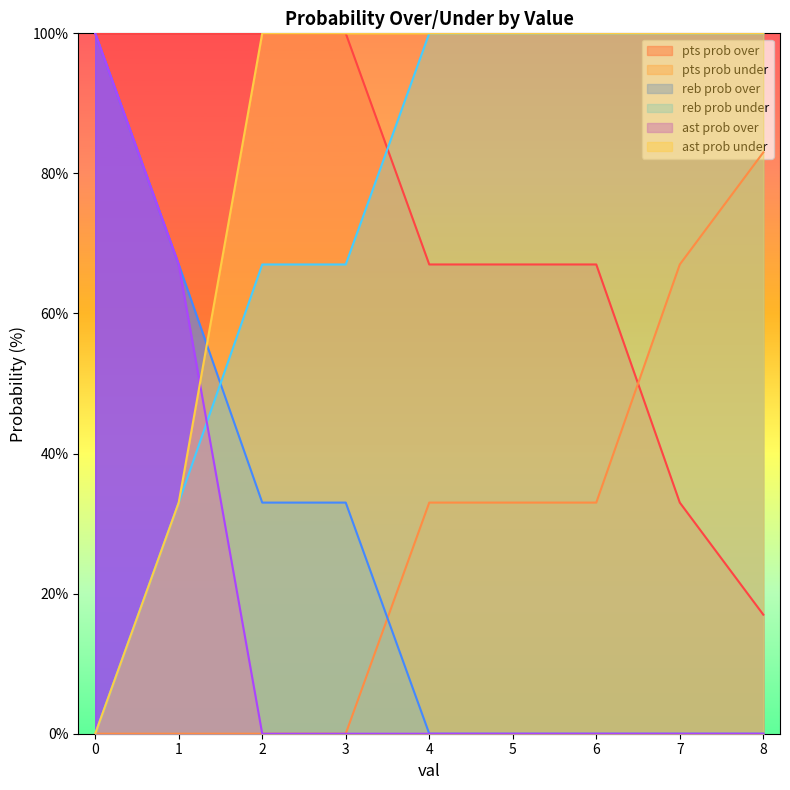

Rank the categories by reb prob under value from highest to lowest.

4, 5, 6, 7, 8, 2, 3, 1, 0